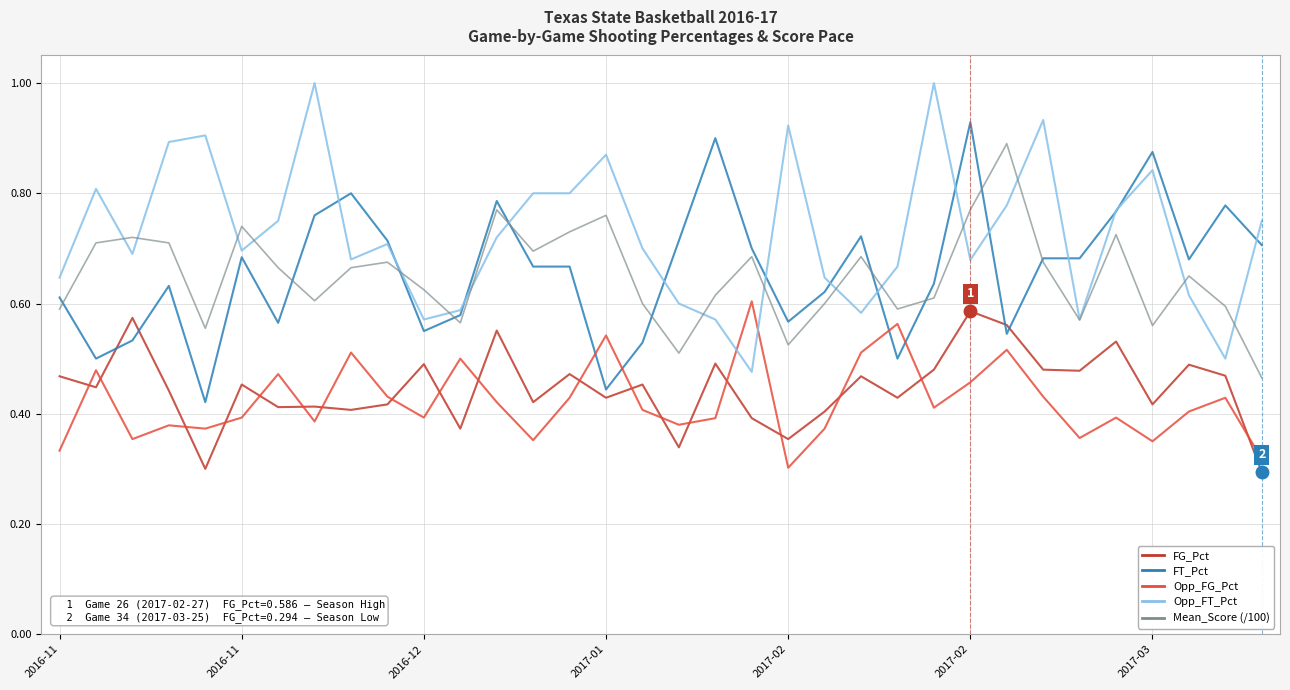

True or false: FG_Pct and Opp_FG_Pct intersect in this chart.

True